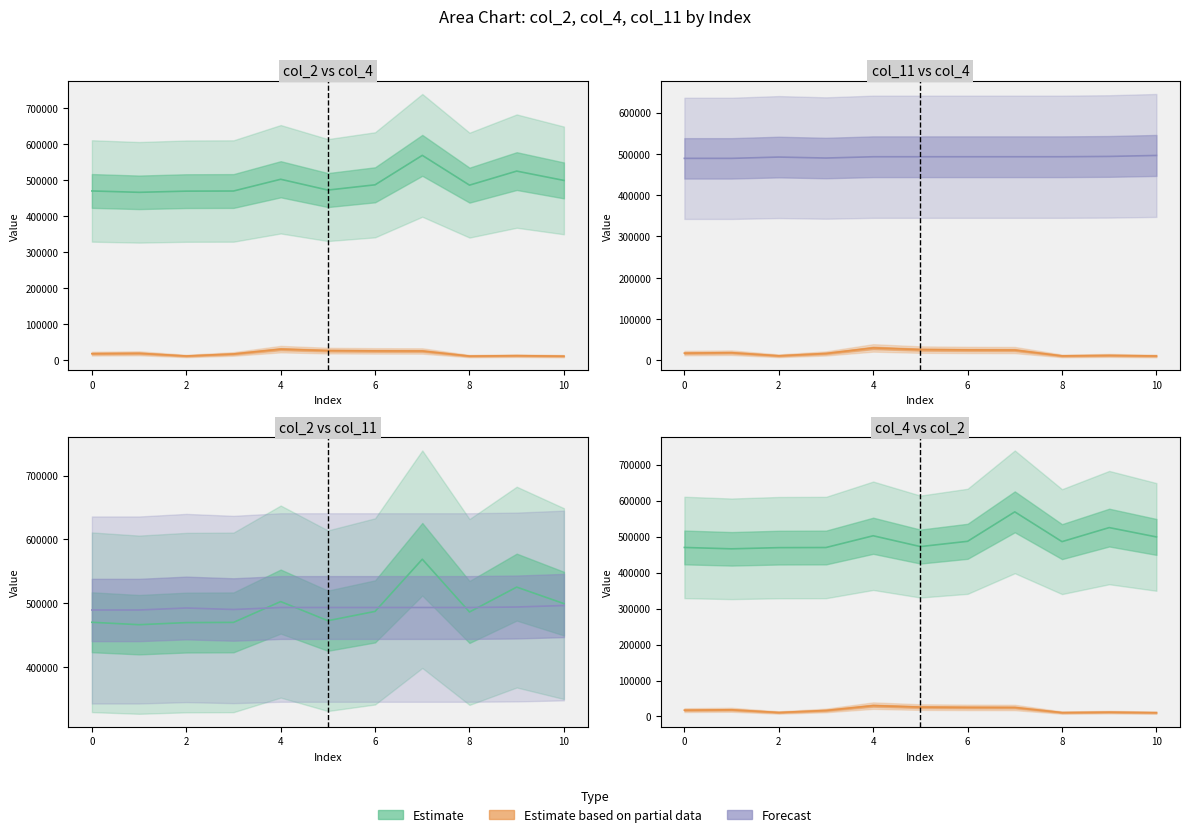

What is the value of the col_2 (Estimate) point at the 8th from the left?

568875.0